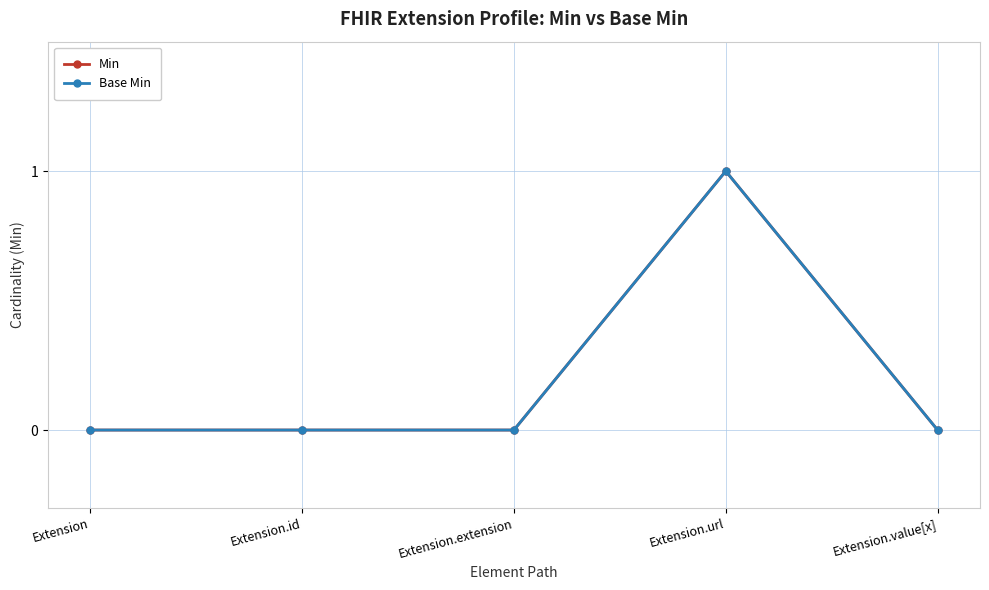

What is the label of the 5th point from the right?

Extension